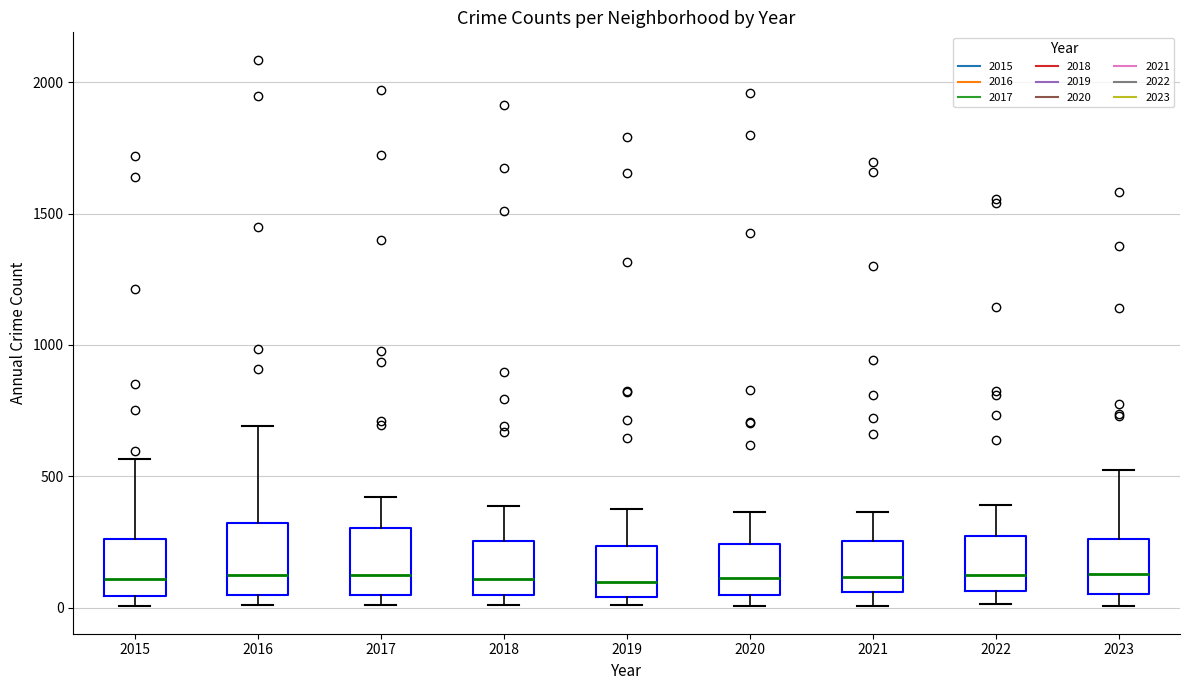

Reading left to right, read every box against the y-axis: the position of its median line, the range the box covers, and the ends of its whiskers. The values are not printed on the chart, so give them approximately, as read against the axis.

2015: median 100, box 50 to 250, whiskers 0 to 550
2016: median 150, box 50 to 300, whiskers 0 to 700
2017: median 100, box 50 to 300, whiskers 0 to 400
2018: median 100, box 50 to 250, whiskers 0 to 400
2019: median 100, box 50 to 250, whiskers 0 to 400
2020: median 100, box 50 to 250, whiskers 0 to 350
2021: median 100, box 50 to 250, whiskers 0 to 350
2022: median 100, box 50 to 250, whiskers 0 to 400
2023: median 150, box 50 to 250, whiskers 0 to 500